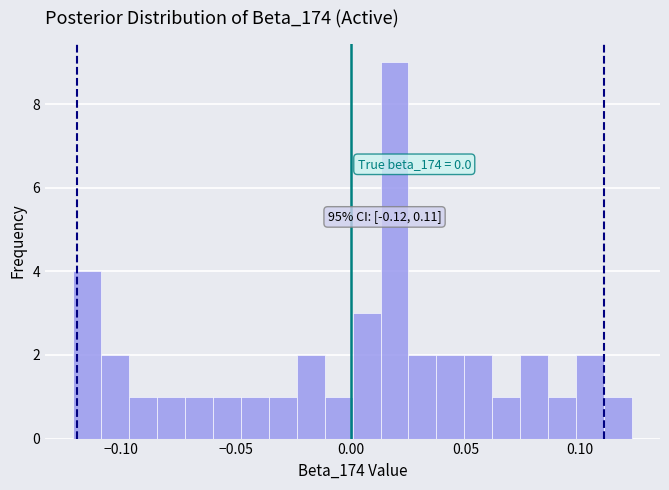

Around what value on the x-axis is the tallest bar? Give the approximate position of its centre, as read against the axis.

0.020